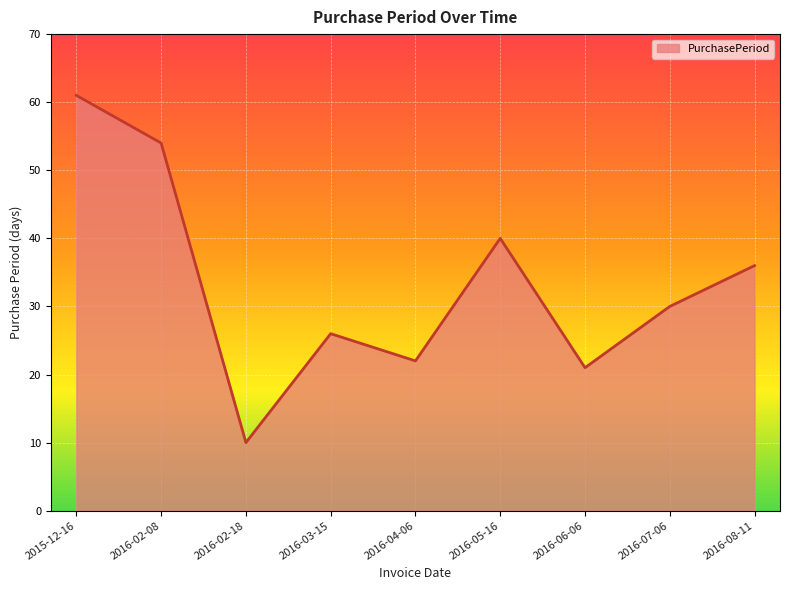

Does the chart have visible grid lines?

Yes